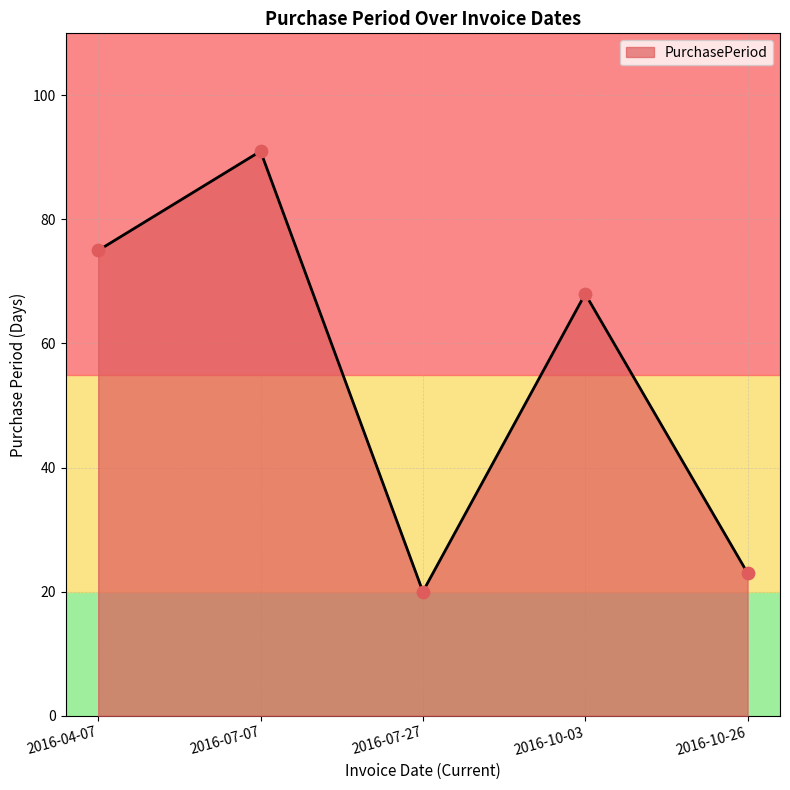

Approximately how many times larger is the value at 2016-10-26 compared to 2016-04-07?

0.3